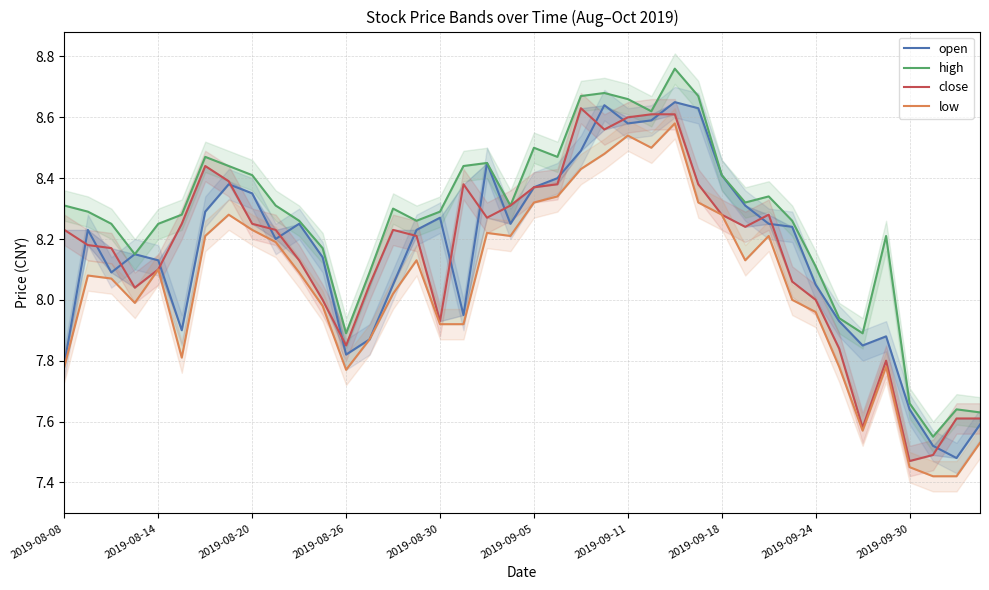

In high, how many points are higher than both neighbors (excluding endpoints)?

9